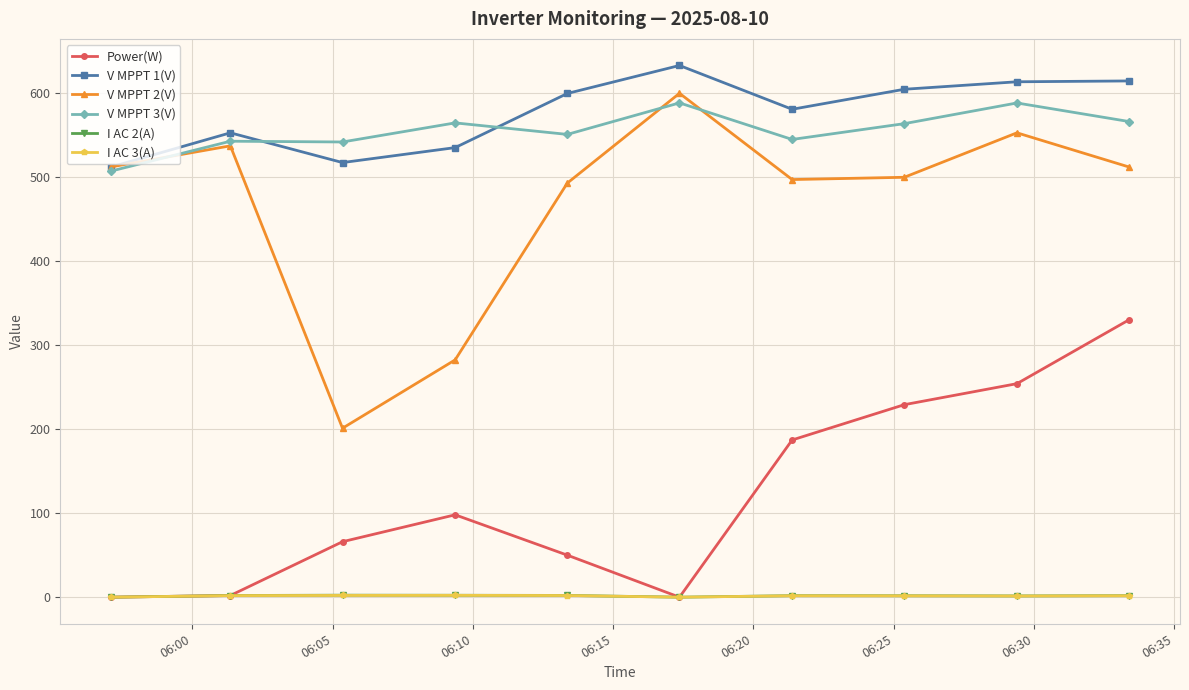

How many interior local peaks does the Power(W) series have?

1